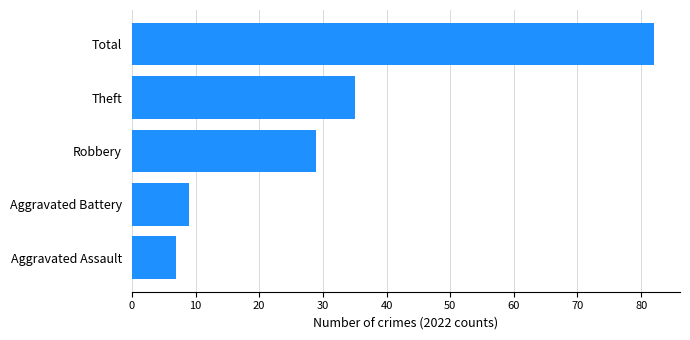

The value at Robbery is 29. True or false?

True